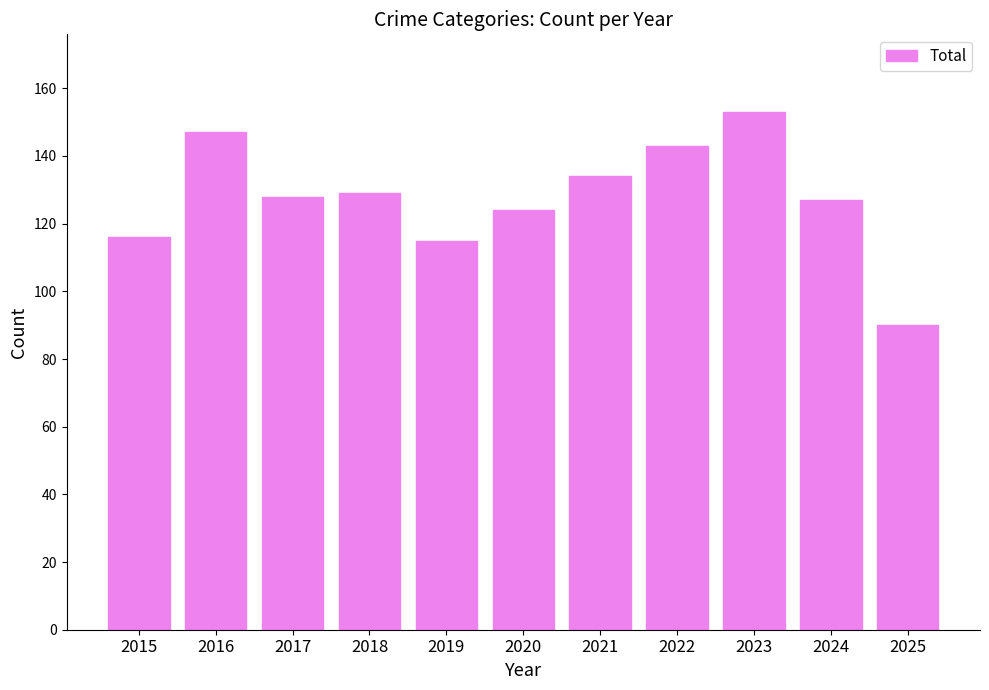

Count the number of data series in this chart.

1